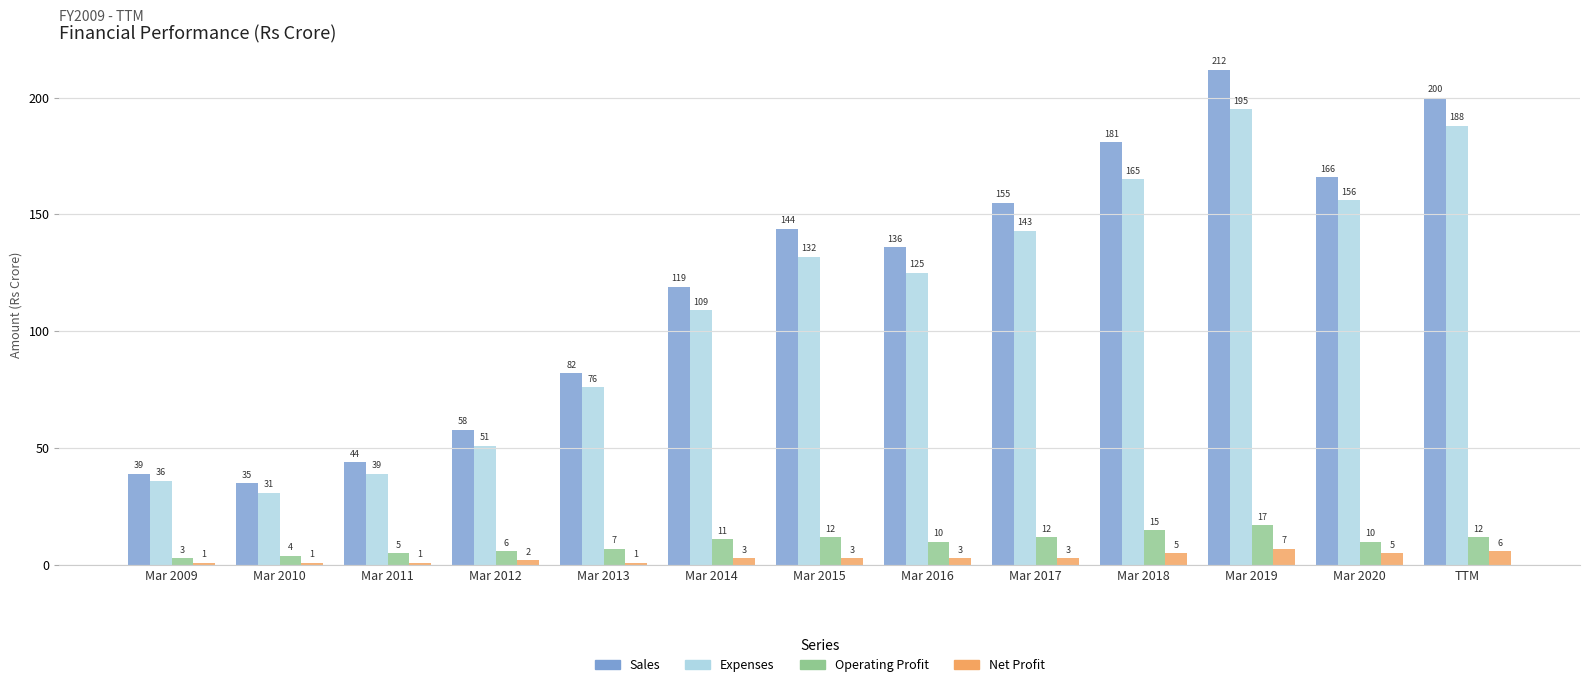

Is the value of Expenses at Mar 2018 greater than the value of Net Profit at Mar 2017?

Yes